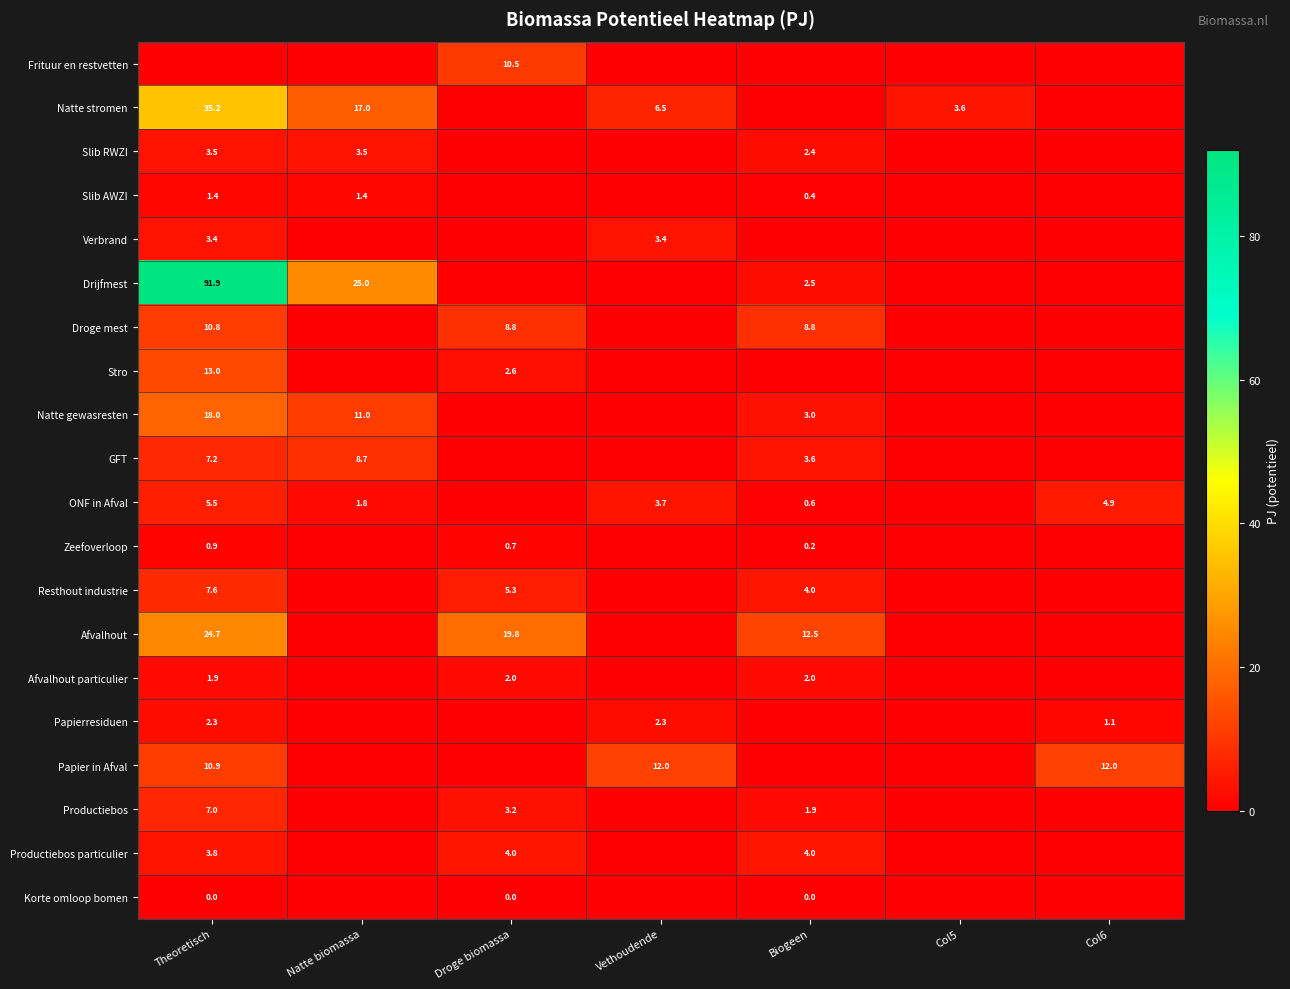

The value of Stro at Droge biomassa is 4.3. True or false?

False